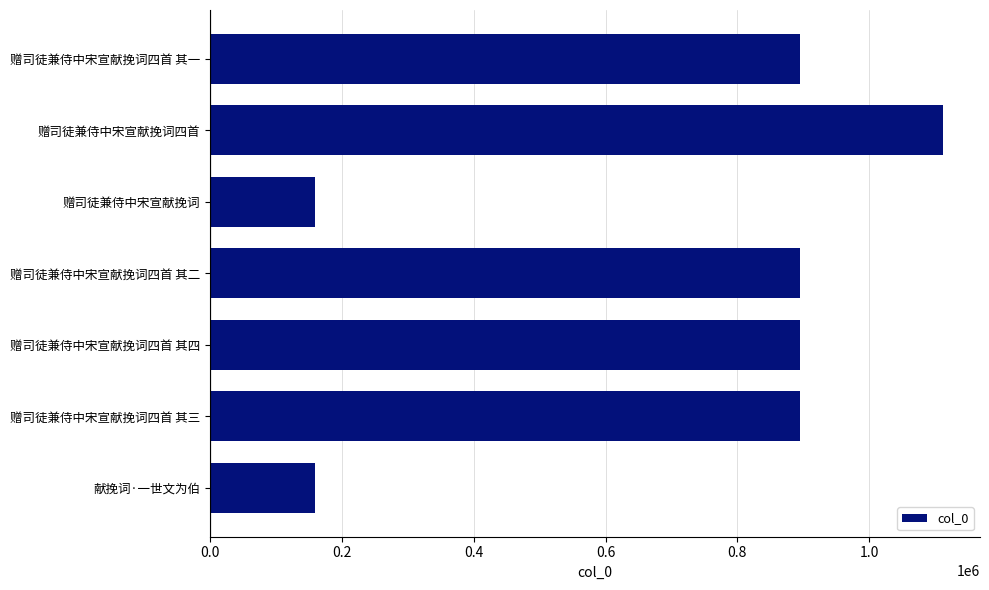

Is it true that the value at 赠司徒兼侍中宋宣献挽词四首 其一 is 894385?

True